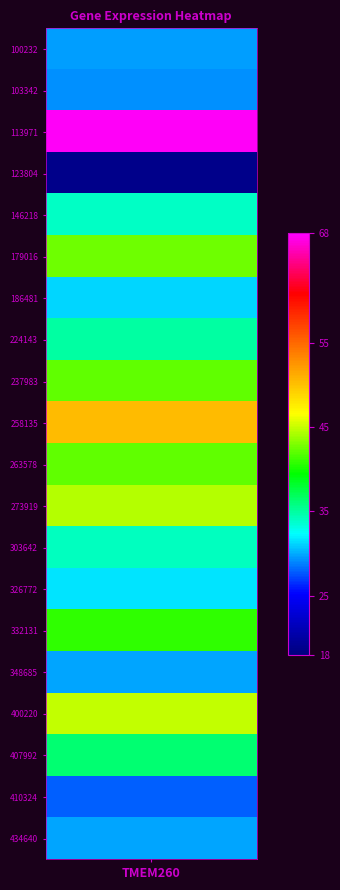

Which category has the lowest value across all series?

123804